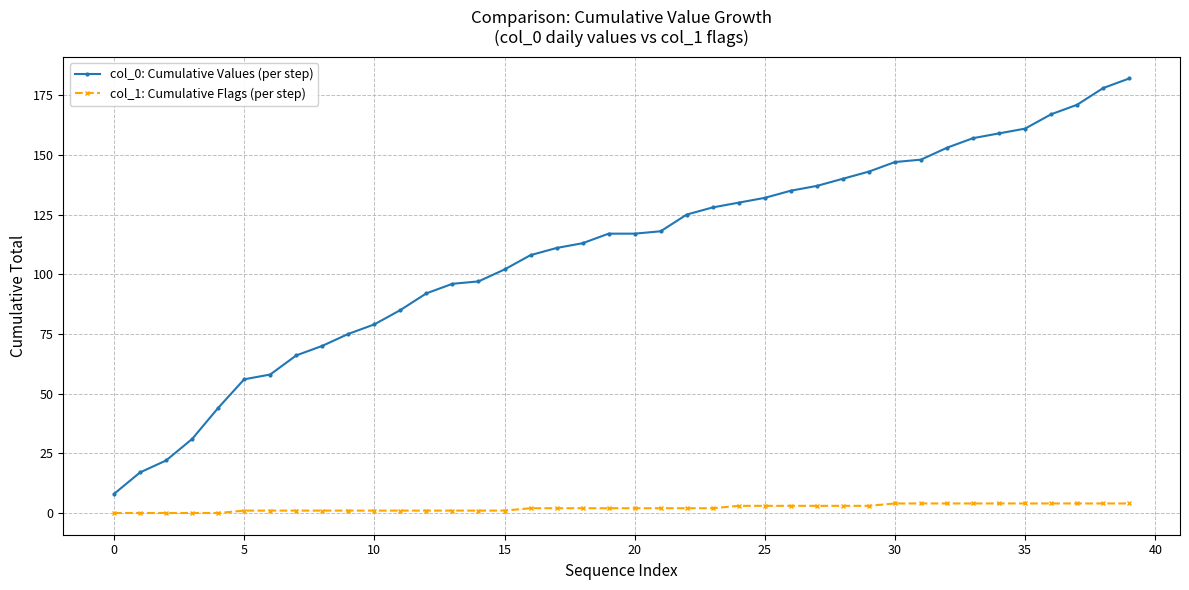

Reading left to right, transcribe all the data shown in this chart.

col_0: Cumulative Values (per step): 8	17	22	31	44	56	58	66	70	75	79	85	92	96	97	102	108	111	113	117	117	118	125	128	130	132	135	137	140	143	147	148	153	157	159	161	167	171	178	182
col_1: Cumulative Flags (per step): 0	0	0	0	0	1	1	1	1	1	1	1	1	1	1	1	2	2	2	2	2	2	2	2	3	3	3	3	3	3	4	4	4	4	4	4	4	4	4	4